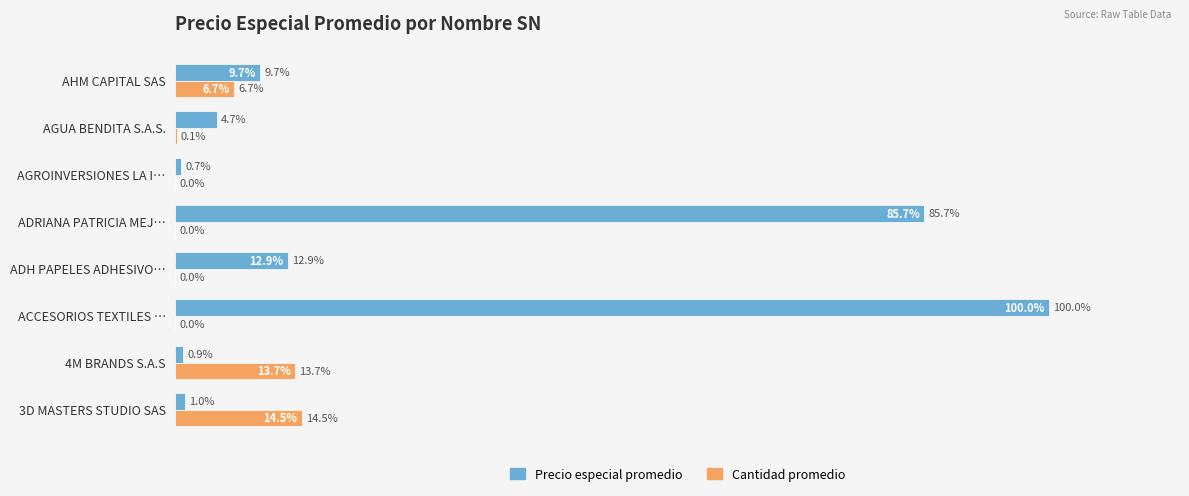

Which series changed the most between 4M BRANDS S.A.S and AHM CAPITAL SAS?

Precio especial promedio